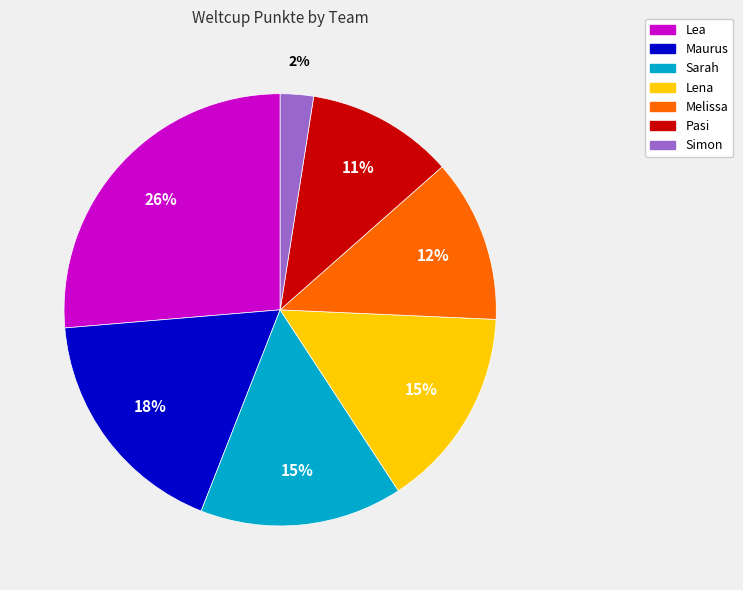

Which has a higher value, Simon or Lea?

Lea